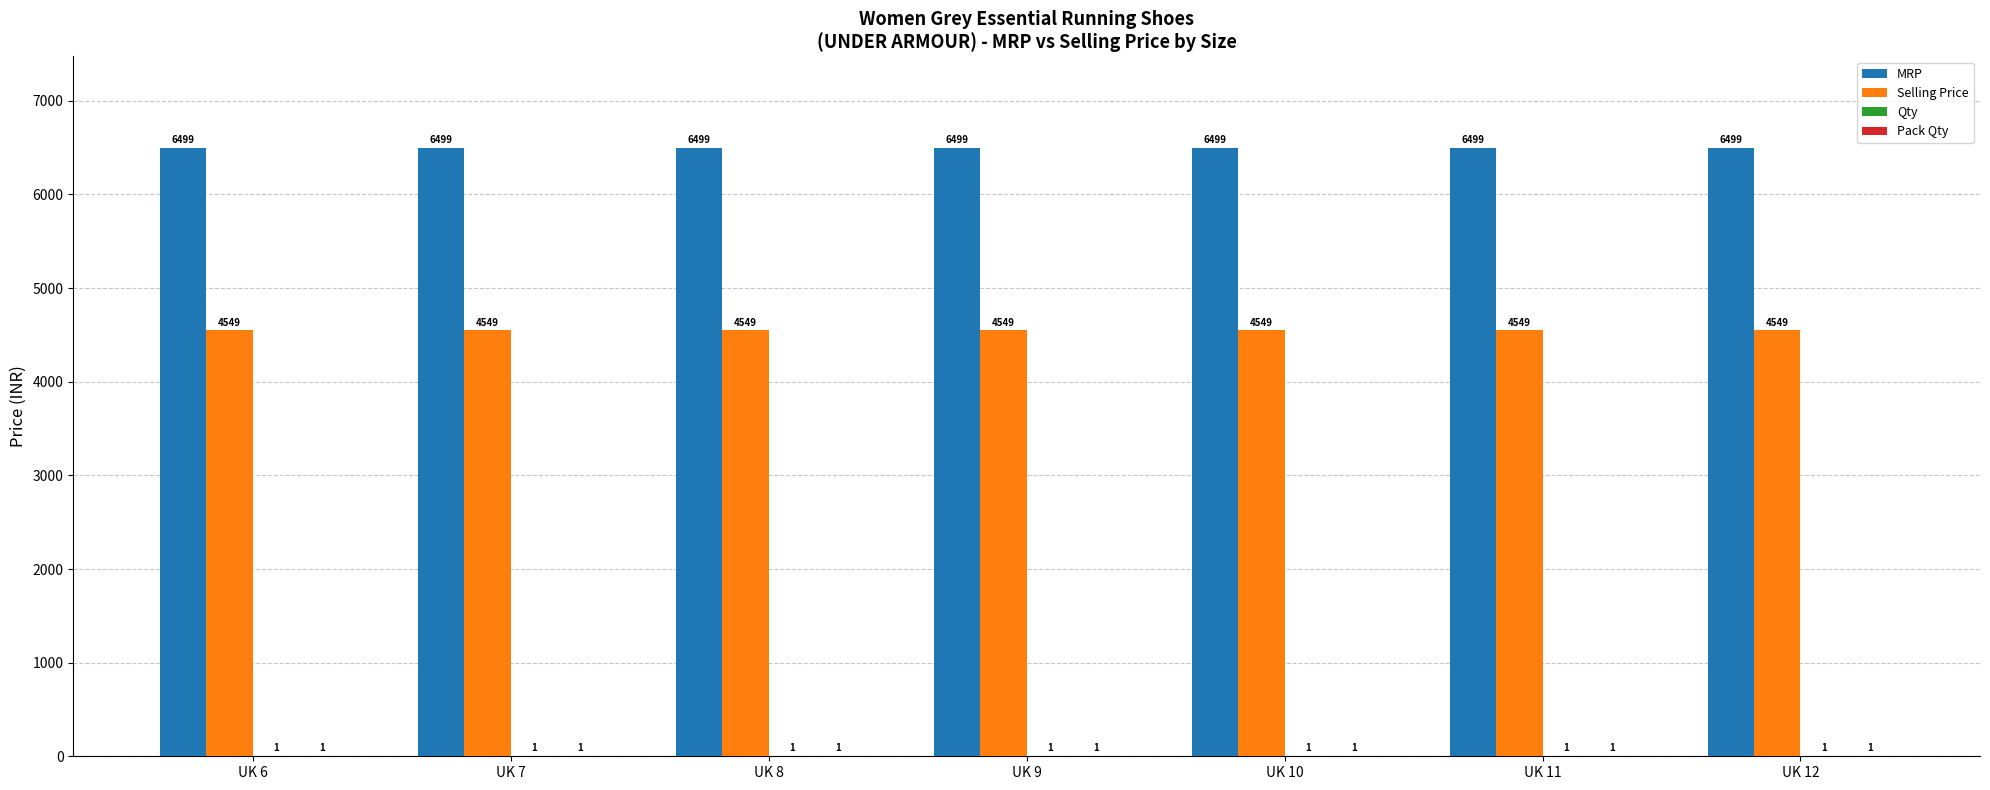

The value of Selling Price at UK 7 is 6668. True or false?

False